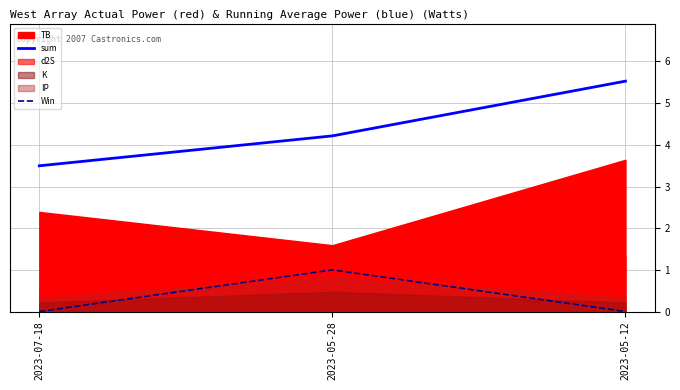

Rank the categories by sum value from highest to lowest.

2023-05-12, 2023-05-28, 2023-07-18